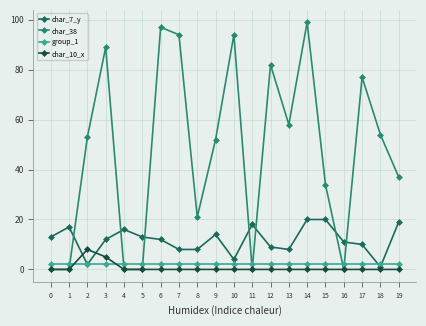

Reading left to right, what are all the values shown in this chart?

char_7_y: 13	17	2	12	16	13	12	8	8	14	4	18	9	8	20	20	11	10	1	19
char_38: 0	0	53	89	0	0	97	94	21	52	94	0	82	58	99	34	0	77	54	37
group_1: 2	2	2	2	2	2	2	2	2	2	2	2	2	2	2	2	2	2	2	2
char_10_x: 0	0	8	5	0	0	0	0	0	0	0	0	0	0	0	0	0	0	0	0